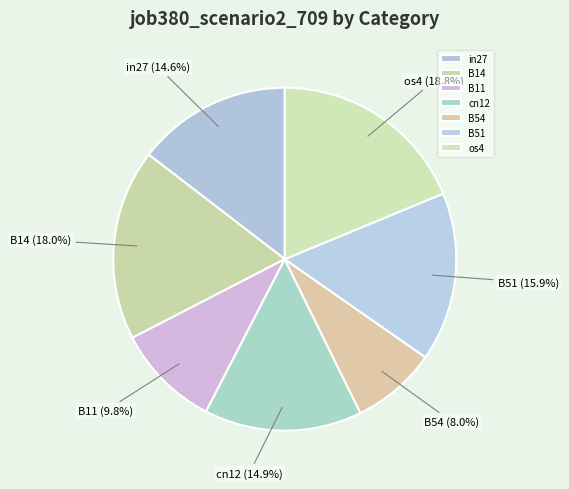

To the nearest percent, what is the combined percentage of B14 and B54?

26%